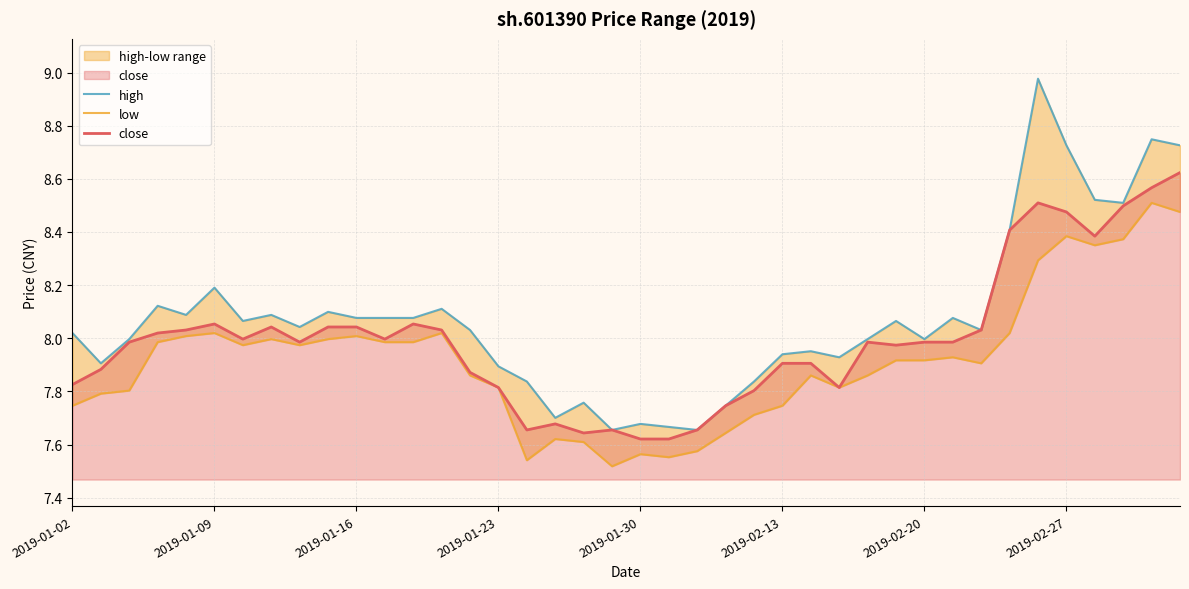

Which series changed the most between 8 and 32?

low